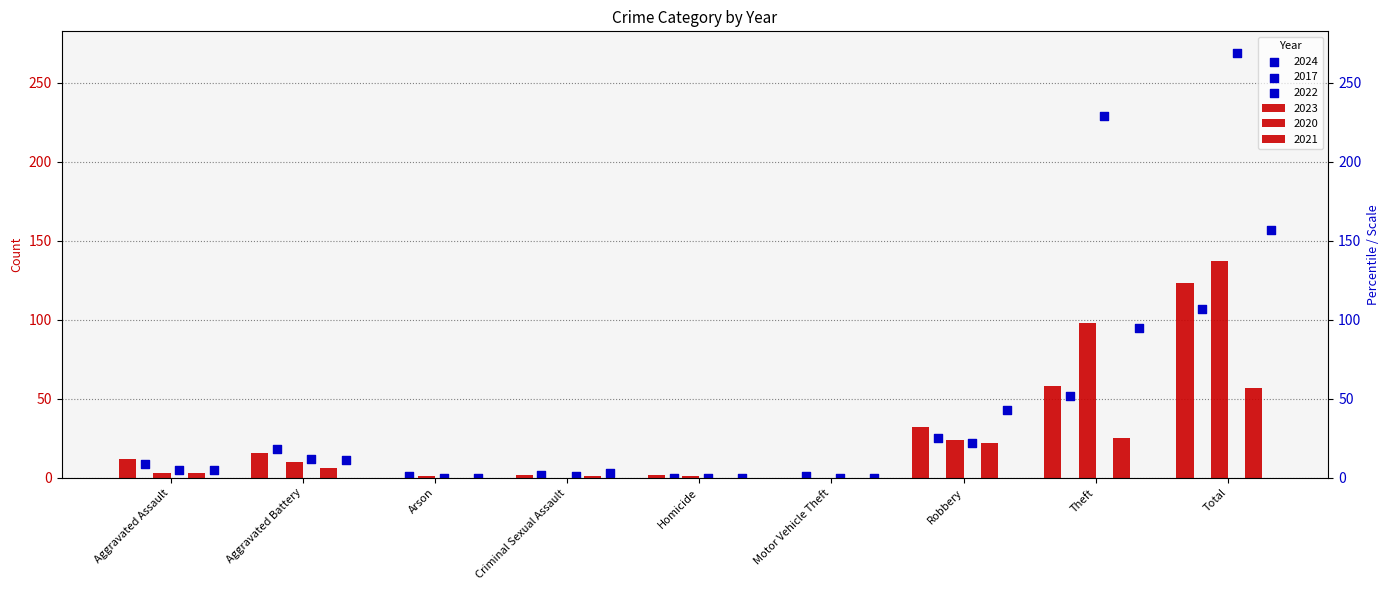

Which series has the widest spread of Y values?

2017